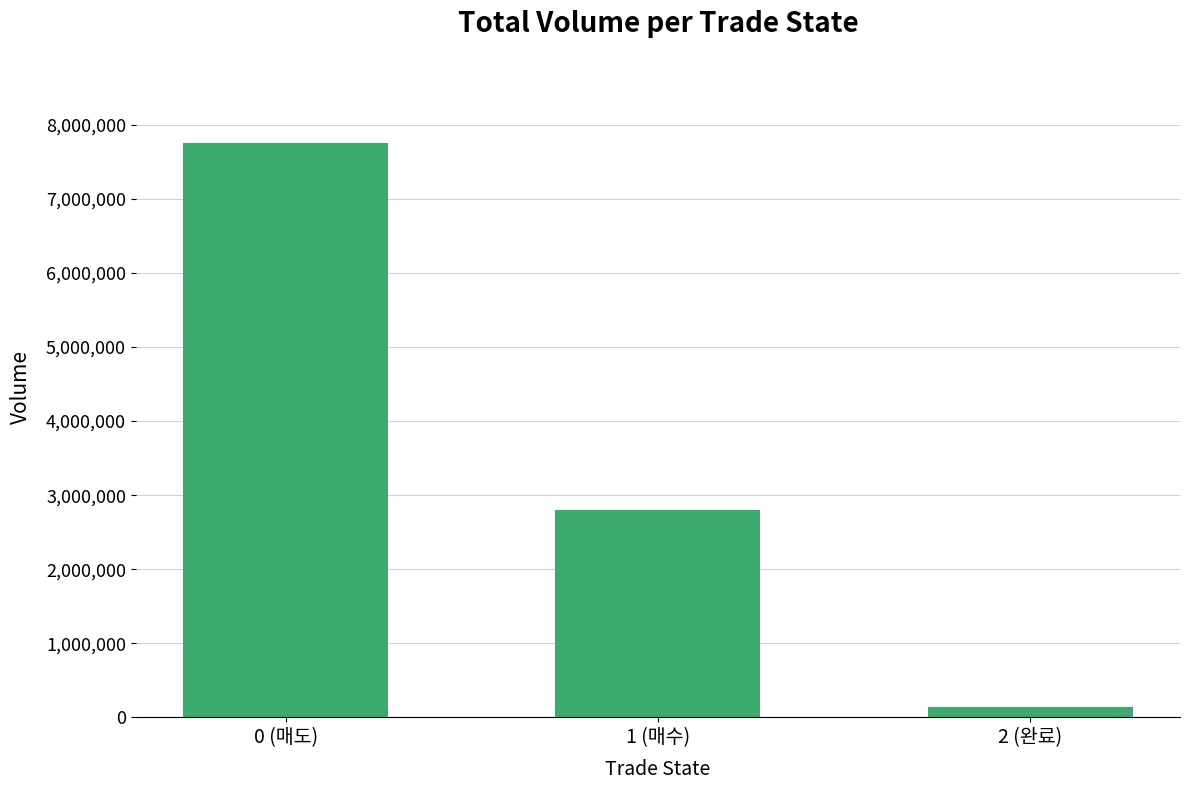

What is the approximate value at 1 (매수)?

2792866.9